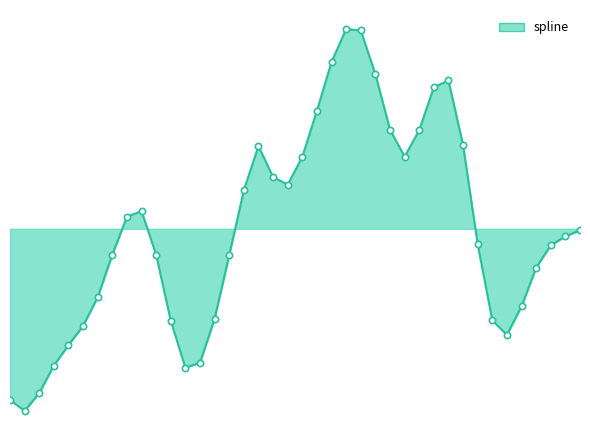

Rank the categories by value from lowest to highest.

1, 0, 2, 12, 3, 13, 4, 34, 5, 11, 33, 14, 35, 6, 36, 15, 10, 7, 37, 32, 38, 39, 8, 9, 16, 19, 18, 20, 27, 17, 31, 28, 26, 21, 29, 30, 25, 22, 24, 23